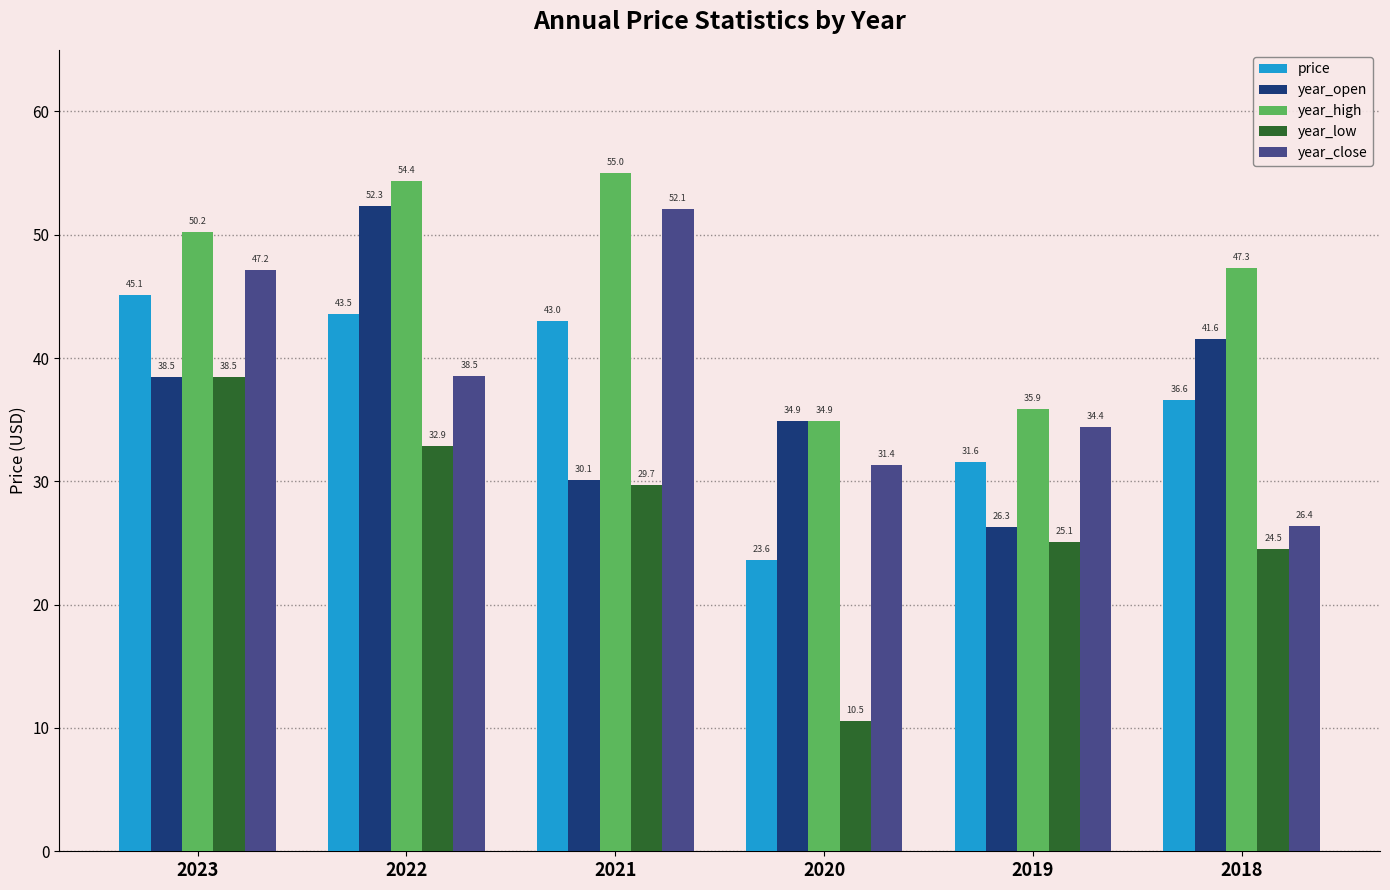

Reading left to right, transcribe all the data shown in this chart.

price: 2023=45.1	2022=43.5	2021=43.0	2020=23.6	2019=31.6	2018=36.6
year_open: 2023=38.5	2022=52.3	2021=30.1	2020=34.9	2019=26.3	2018=41.6
year_high: 2023=50.2	2022=54.4	2021=55.0	2020=34.9	2019=35.9	2018=47.3
year_low: 2023=38.5	2022=32.9	2021=29.7	2020=10.5	2019=25.1	2018=24.5
year_close: 2023=47.2	2022=38.5	2021=52.1	2020=31.4	2019=34.4	2018=26.4